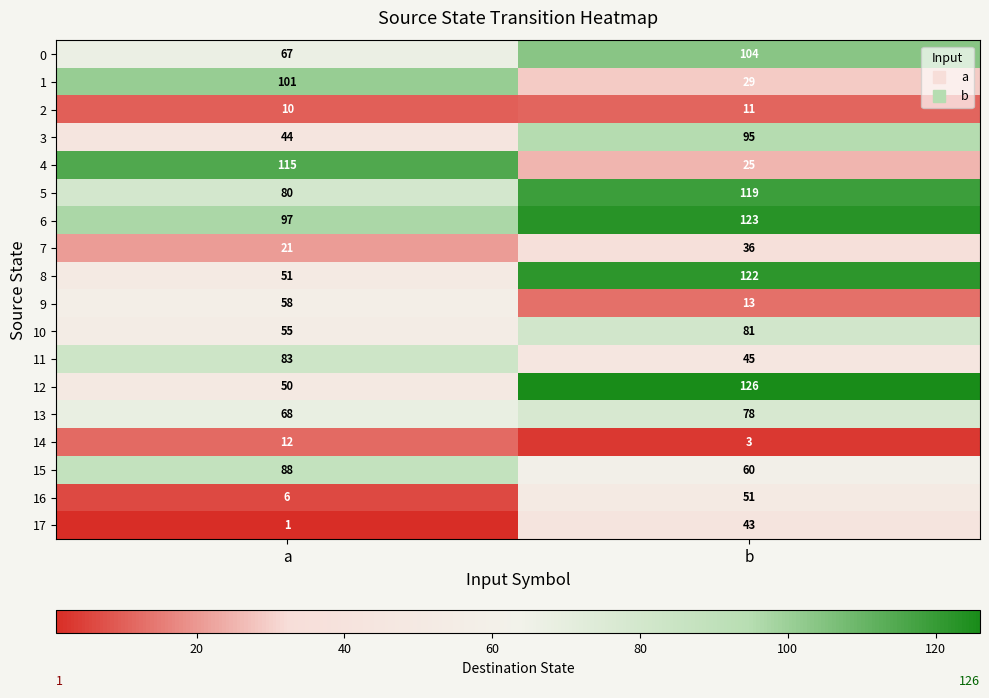

How many values in the 6 series are below 123?

1